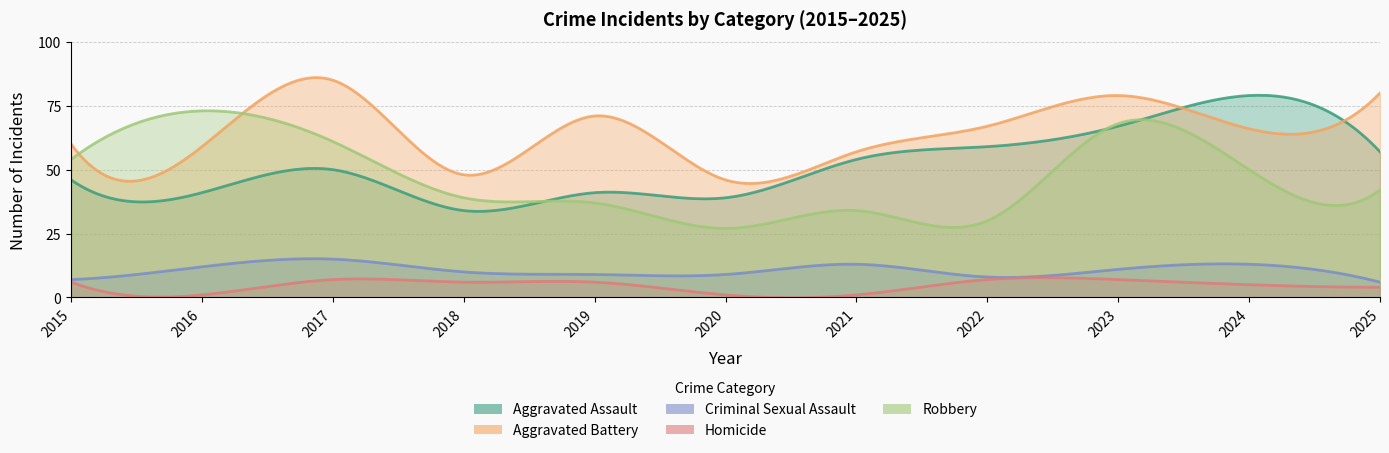

True or false: Aggravated Assault has more than 2 points higher than both neighbors.

True